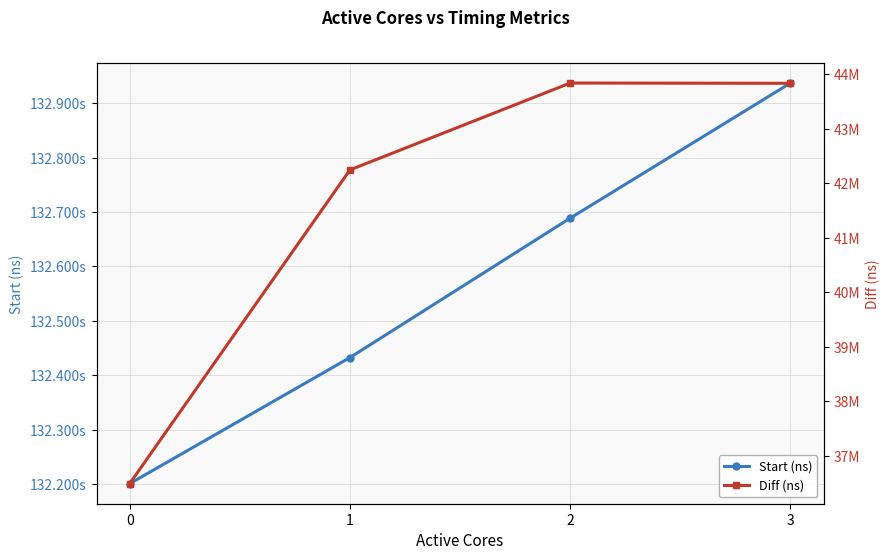

True or false: Start (ns) has a value of 132200959420 at 0.

True